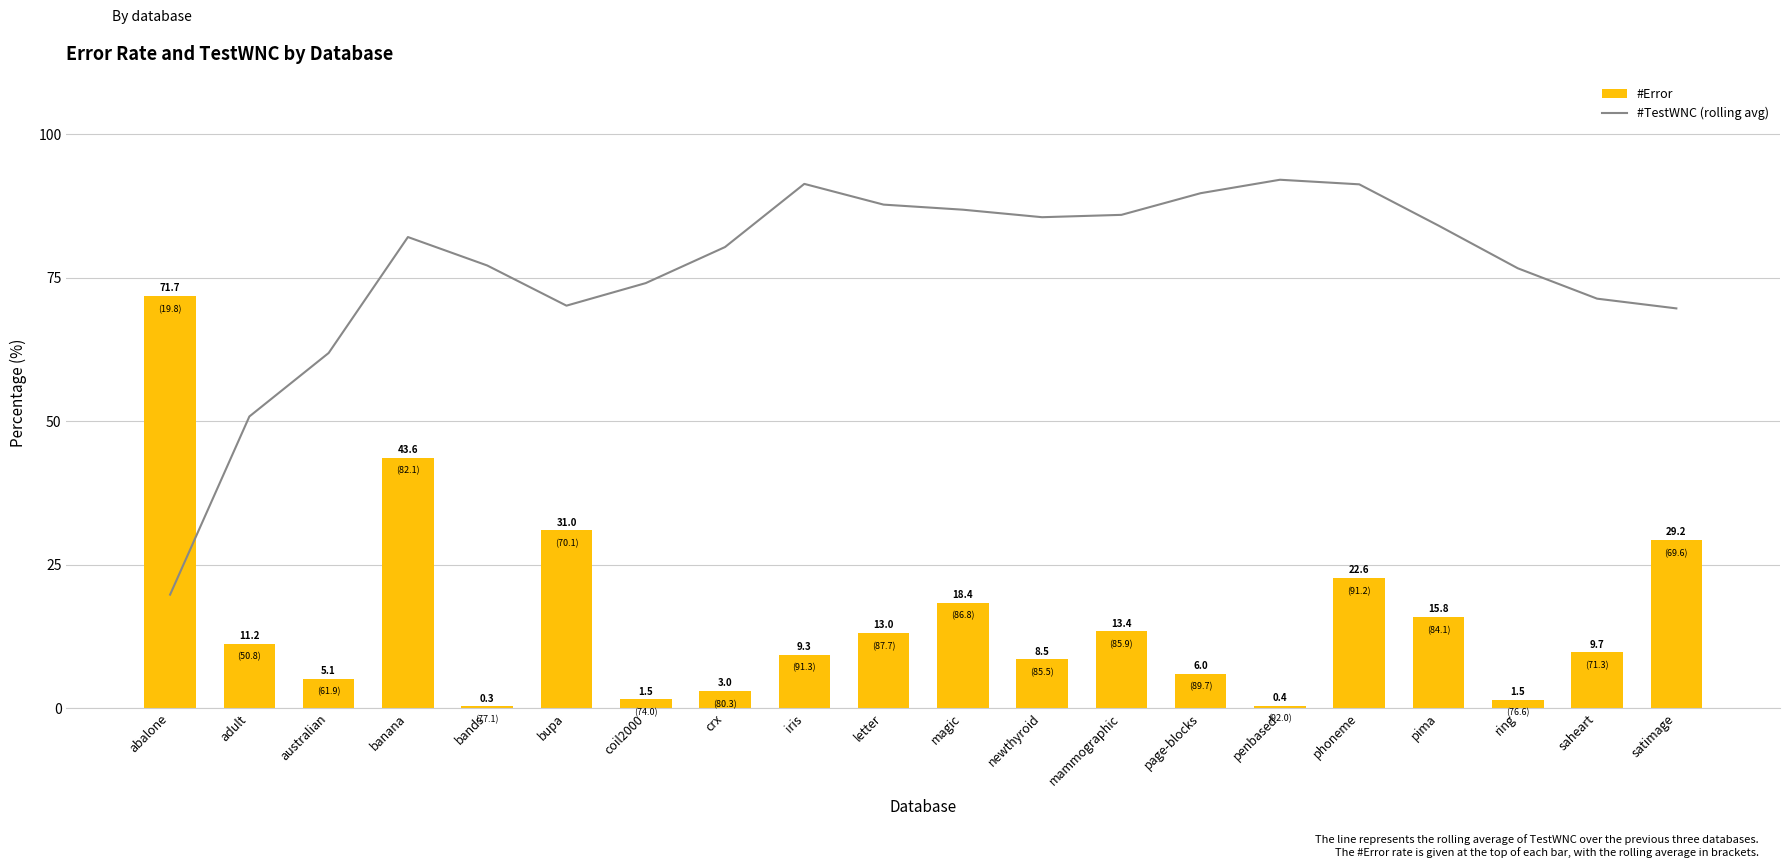

Is the value of #TestWNC (3-wk rolling avg) at letter greater than the value of #Error at adult?

Yes